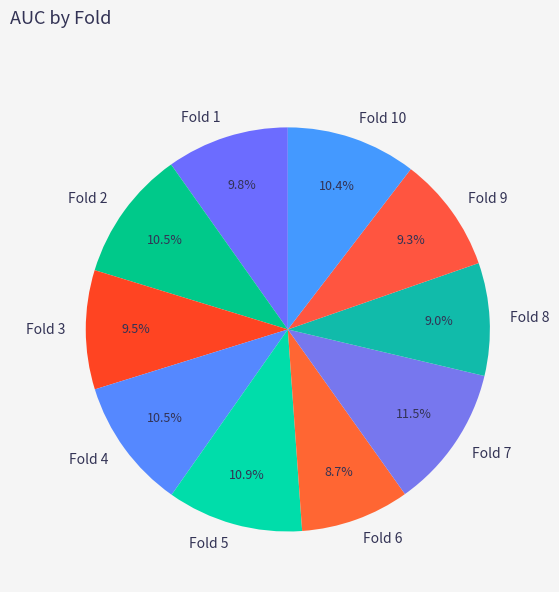

Combined, do Fold 4 and Fold 2 account for over 50%?

No